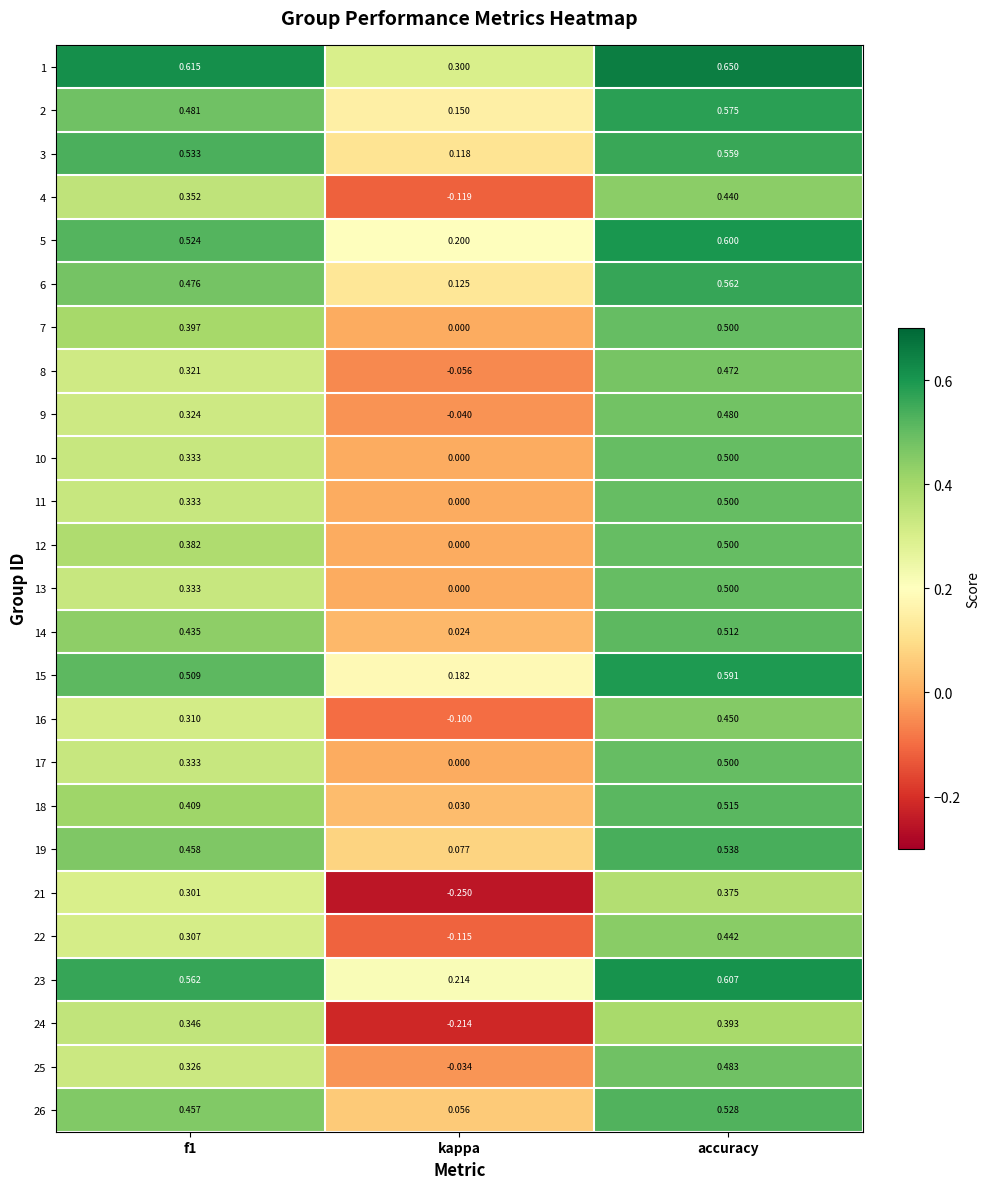

Which series has the widest spread of values?

21